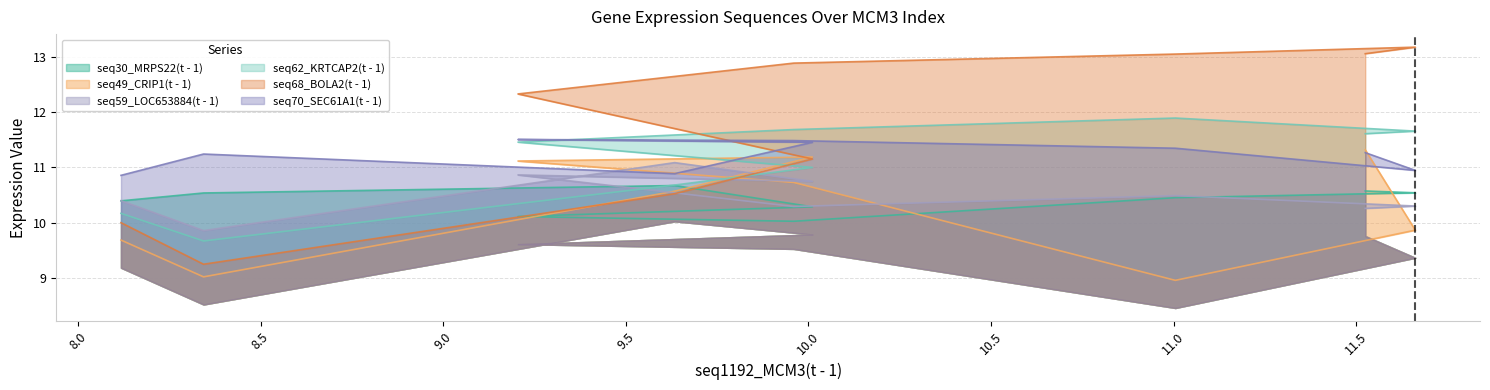

How many times do seq30_MRPS22(t - 1) and seq62_KRTCAP2(t - 1) cross each other?

1